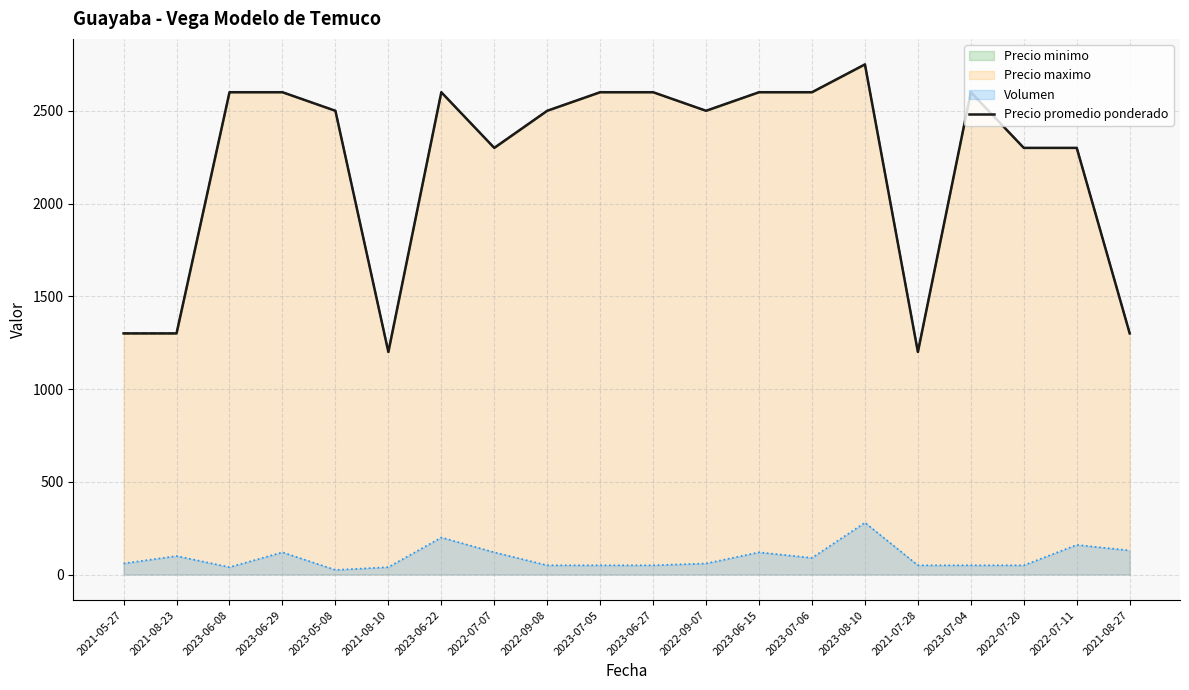

At which label does the data first exceed 2500?

2023-06-08